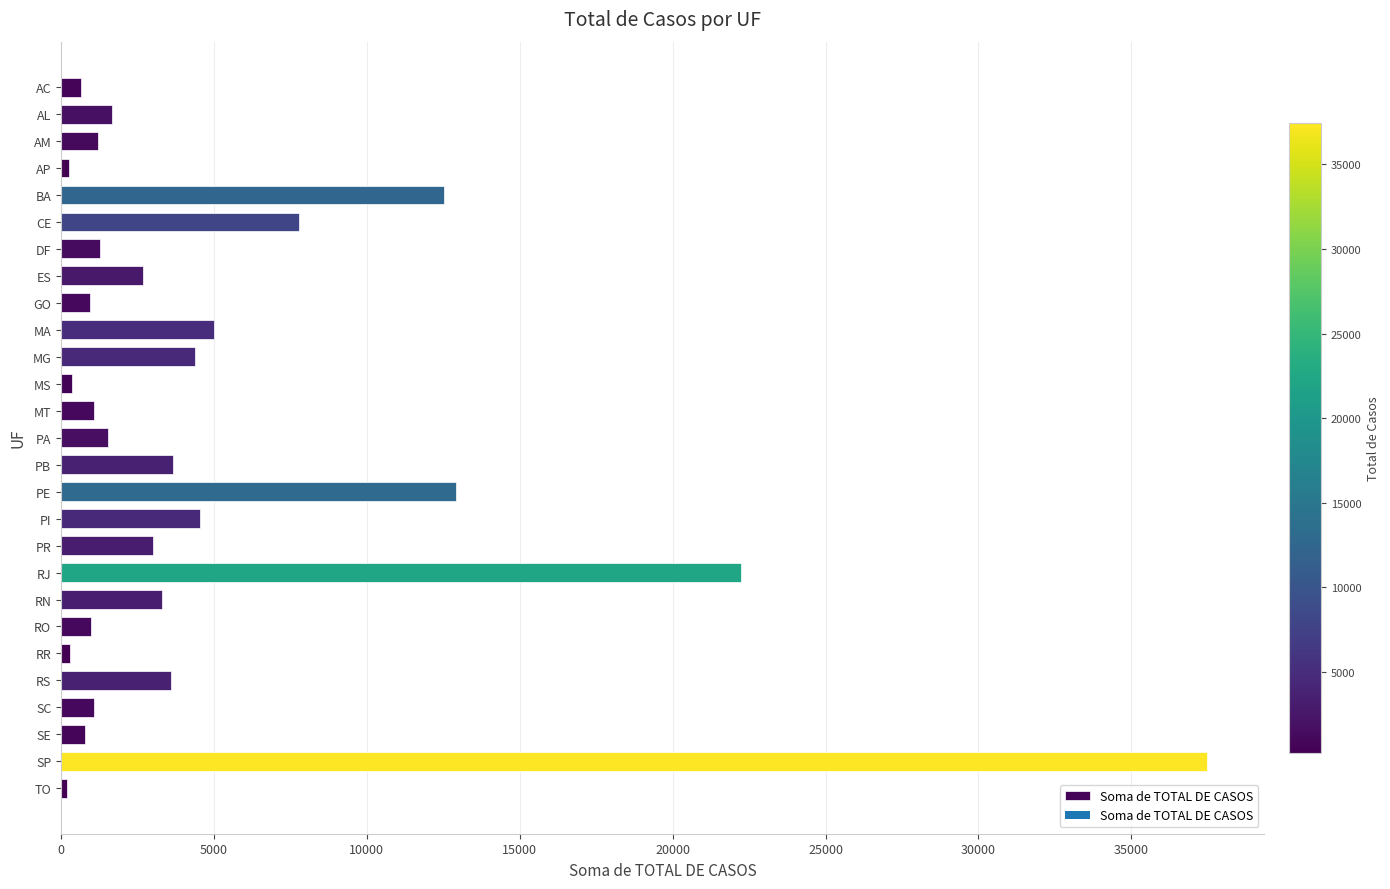

Count the number of data series in this chart.

1